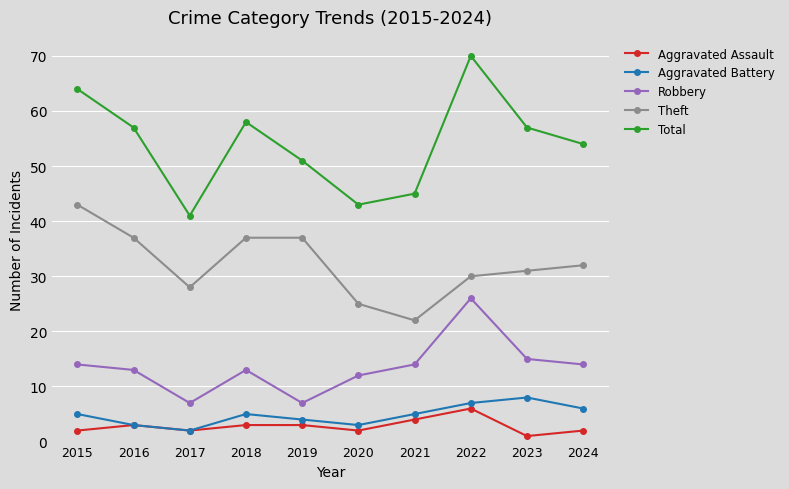

Between 2022 and 2023, which series saw the biggest shift?

Total